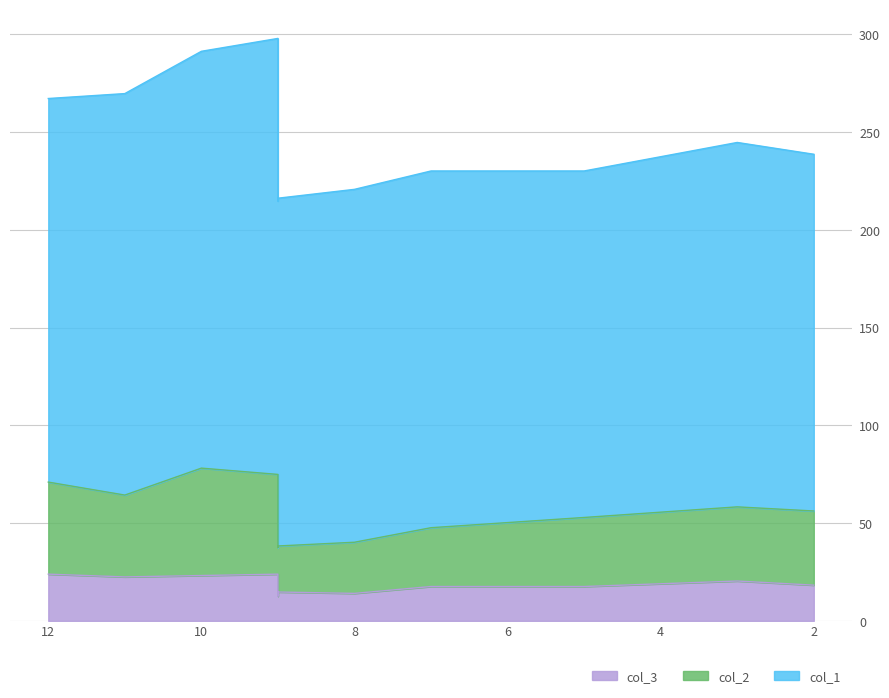

At which label does col_3 first exceed 18?

2